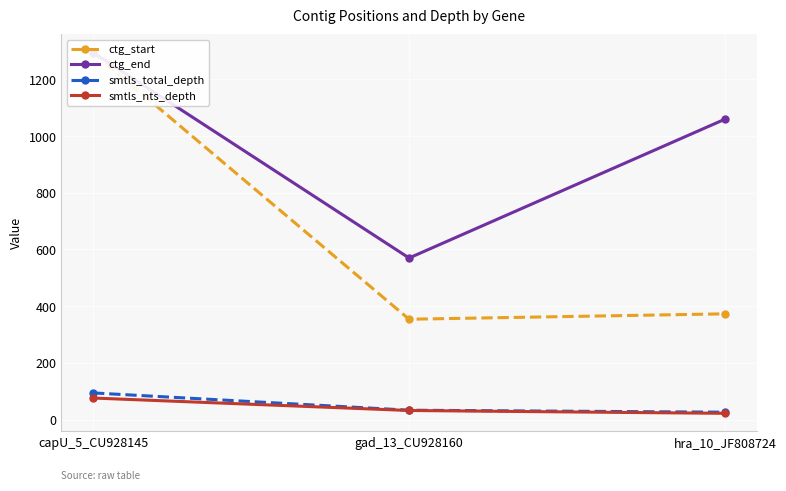

The smtls_total_depth series shows 33 at gad_13_CU928160. True or false?

True